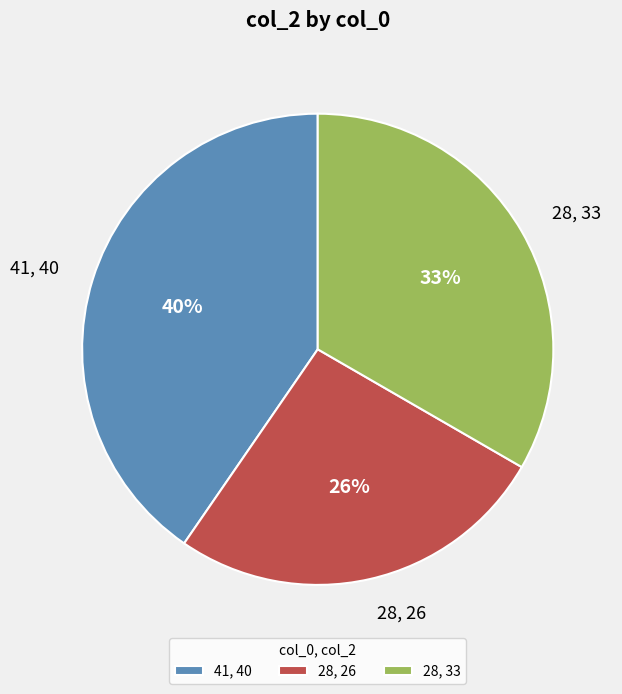

Is the sum of 41, 40 and 28, 26 greater than half?

Yes